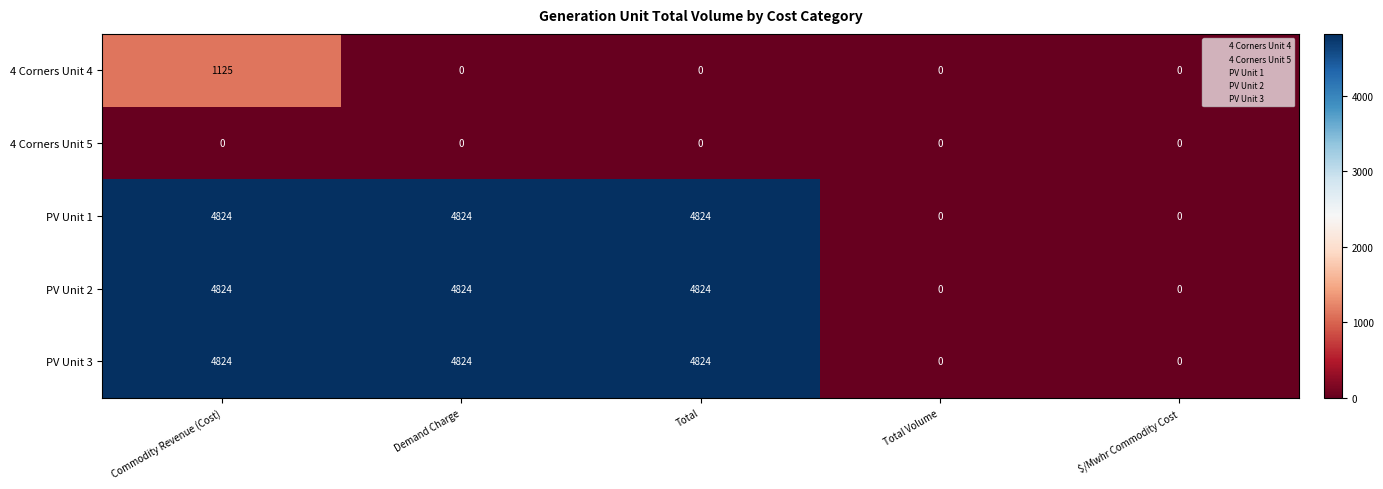

At which category is the sum across all series the highest?

Commodity Revenue (Cost)